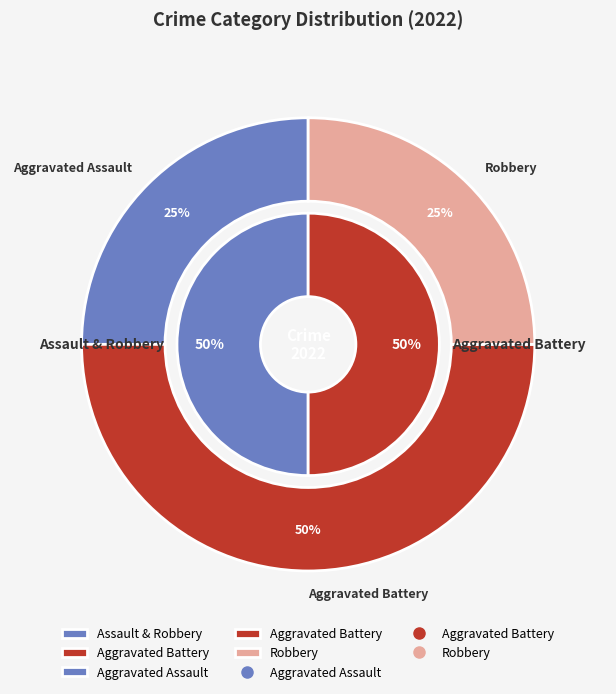

To the nearest percent, what is the difference between the Aggravated Battery and Robbery slice percentages?

25%